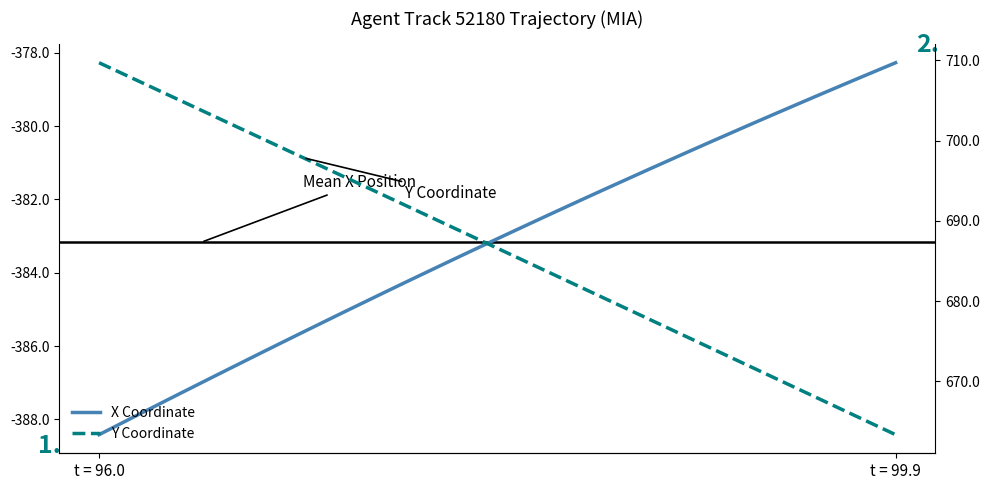

Reading right to left, extract all data points from this chart.

X Coordinate: -378.3	-378.5	-378.7	-379.0	-379.2	-379.5	-379.7	-379.9	-380.2	-380.4	-380.7	-380.9	-381.2	-381.4	-381.7	-381.9	-382.2	-382.4	-382.7	-382.9	-383.2	-383.5	-383.7	-384.0	-384.3	-384.5	-384.8	-385.1	-385.3	-385.6	-385.9	-386.2	-386.4	-386.7	-387.0	-387.3	-387.6	-387.8	-388.1	-388.4
Y Coordinate: 663.4	664.6	665.8	666.9	668.1	669.3	670.5	671.7	672.9	674.1	675.3	676.5	677.7	678.9	680.1	681.2	682.4	683.6	684.8	686.0	687.2	688.4	689.6	690.7	691.9	693.1	694.3	695.5	696.7	697.9	699.0	700.2	701.4	702.6	703.8	705.0	706.2	707.3	708.5	709.7